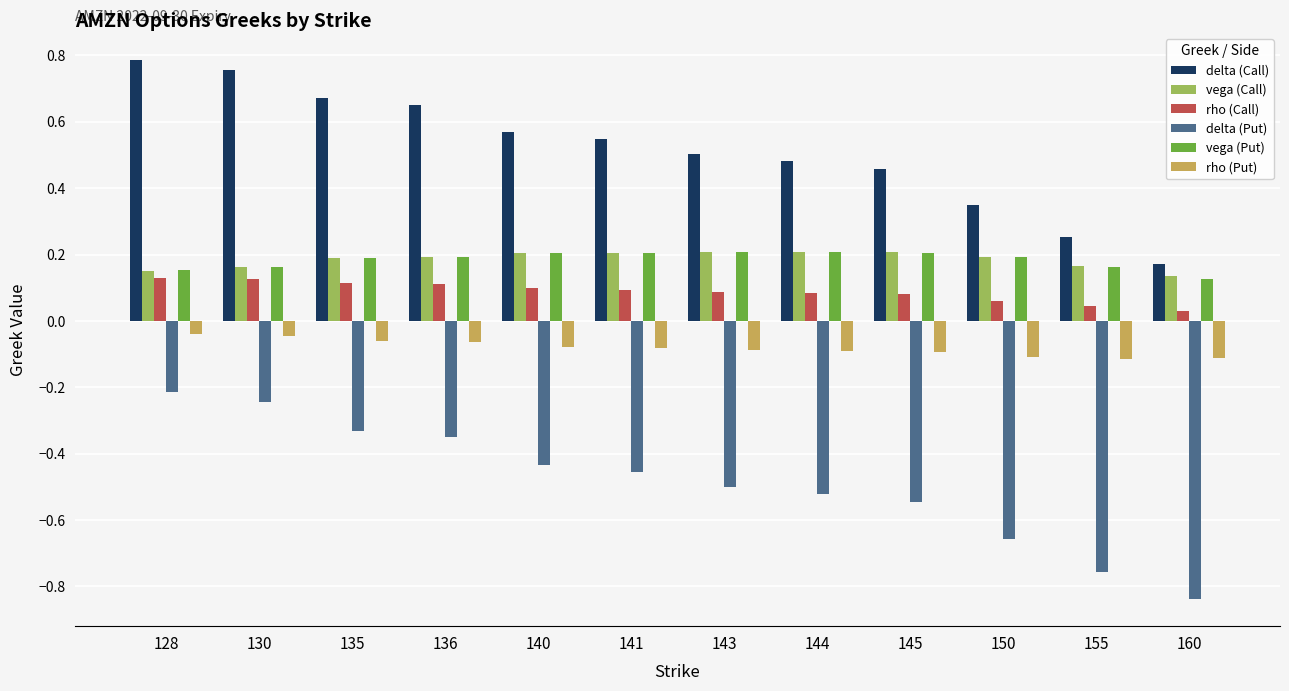

What is the sum of all rho (Call) values?

1.1